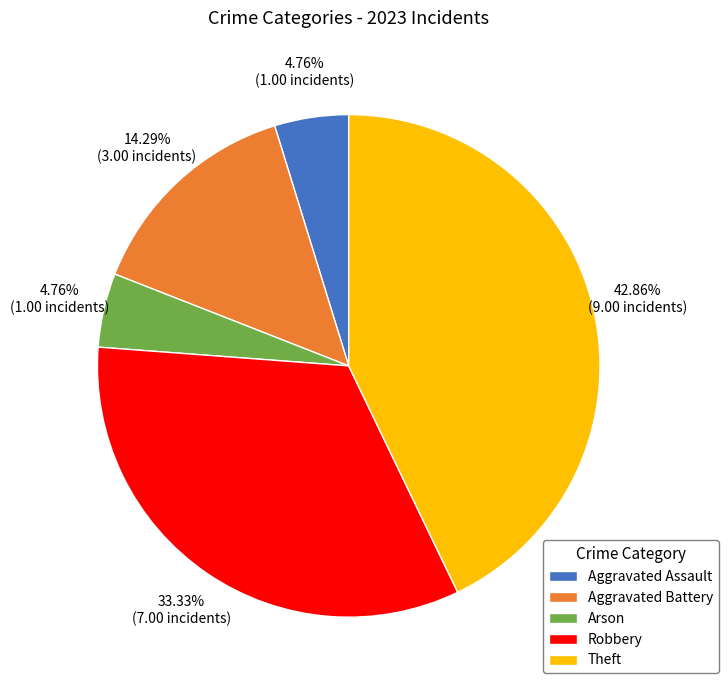

How many slices are in this pie chart?

5